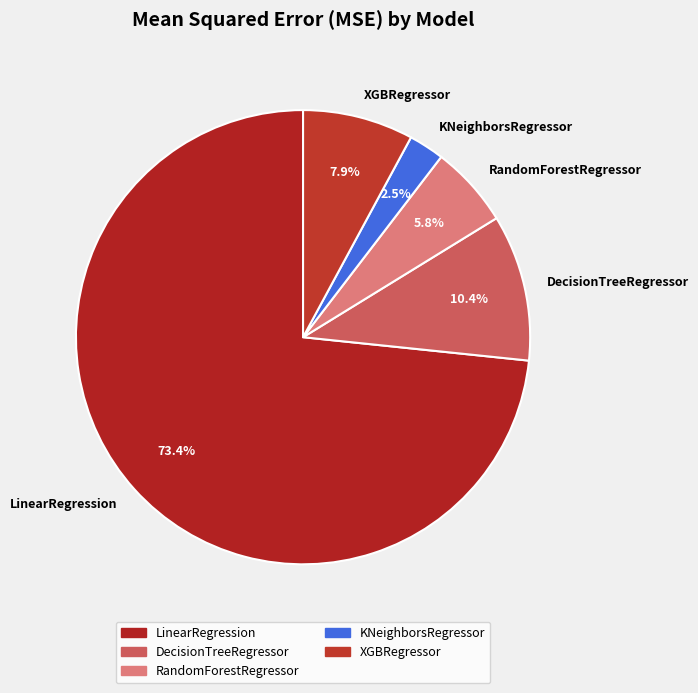

What percentage is the DecisionTreeRegressor slice, to the nearest percent?

10%